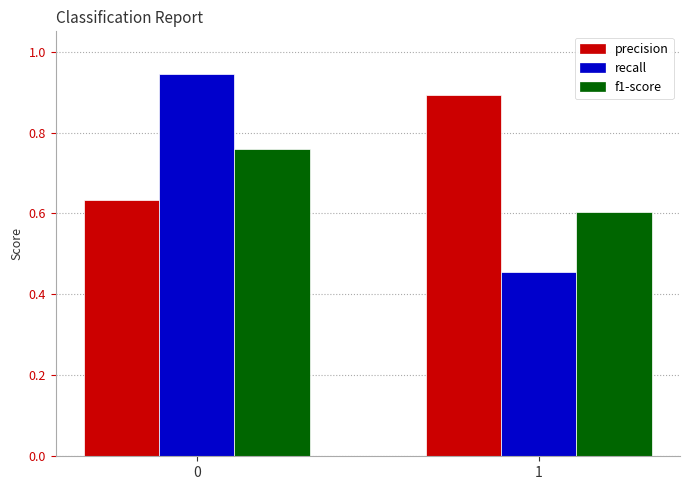

What are all the series names shown in the legend?

precision, recall, f1-score